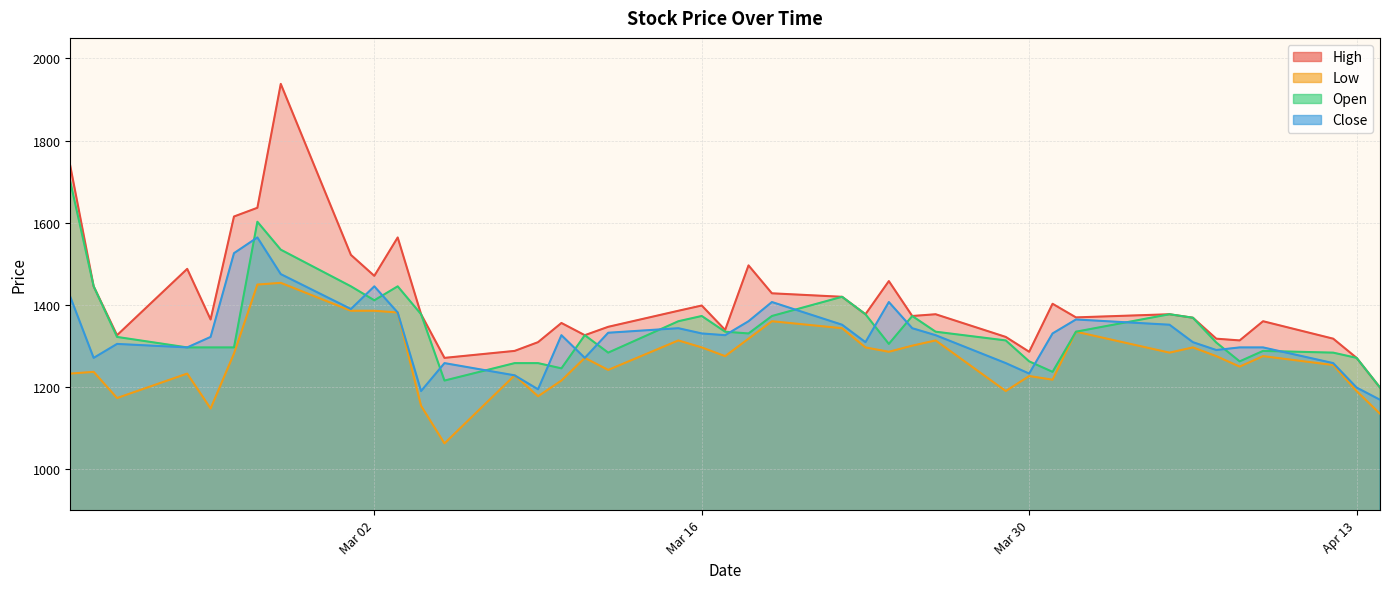

True or false: High has more than 2 interior local peaks.

True